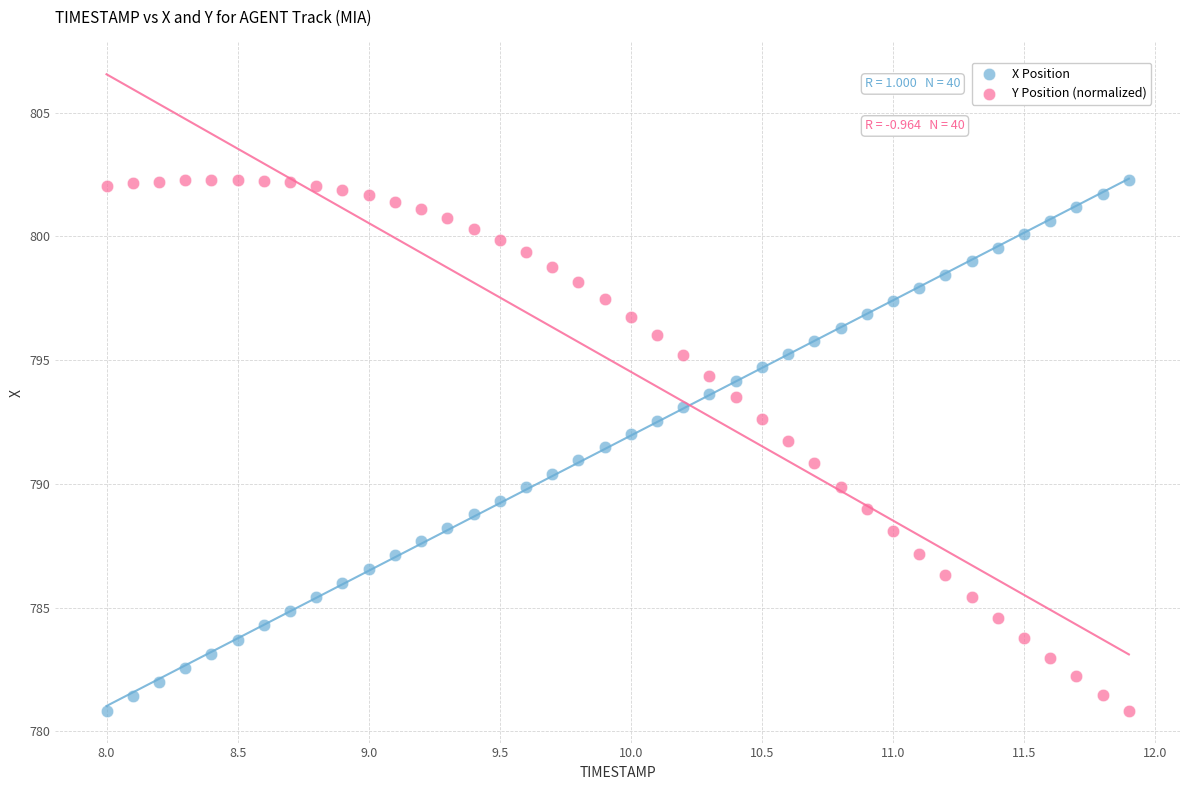

Across all data points, what is the range of X values (max minus min)?

3.9